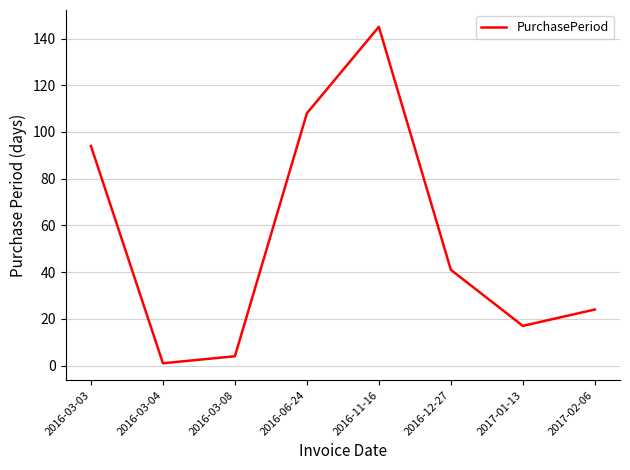

The value at 2016-11-16 is 86. True or false?

False